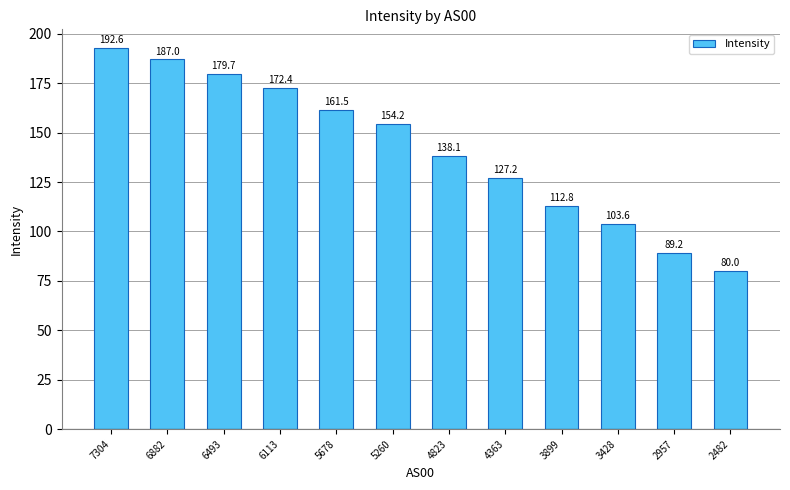

True or false: the data shows 172.4 at 6113.

True